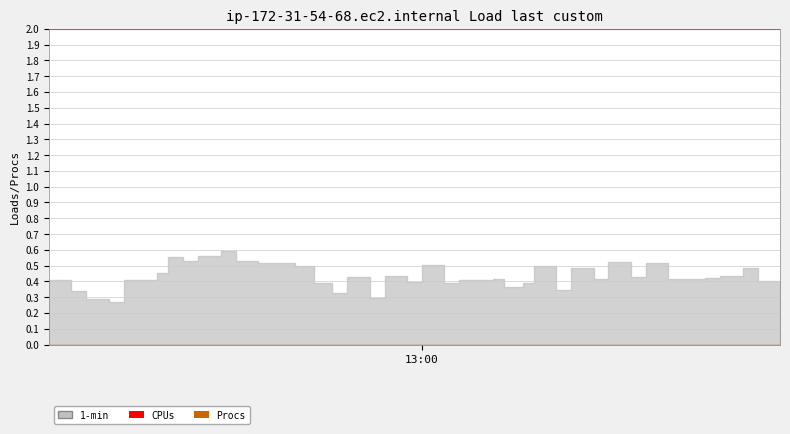

Does the chart have visible grid lines?

Yes